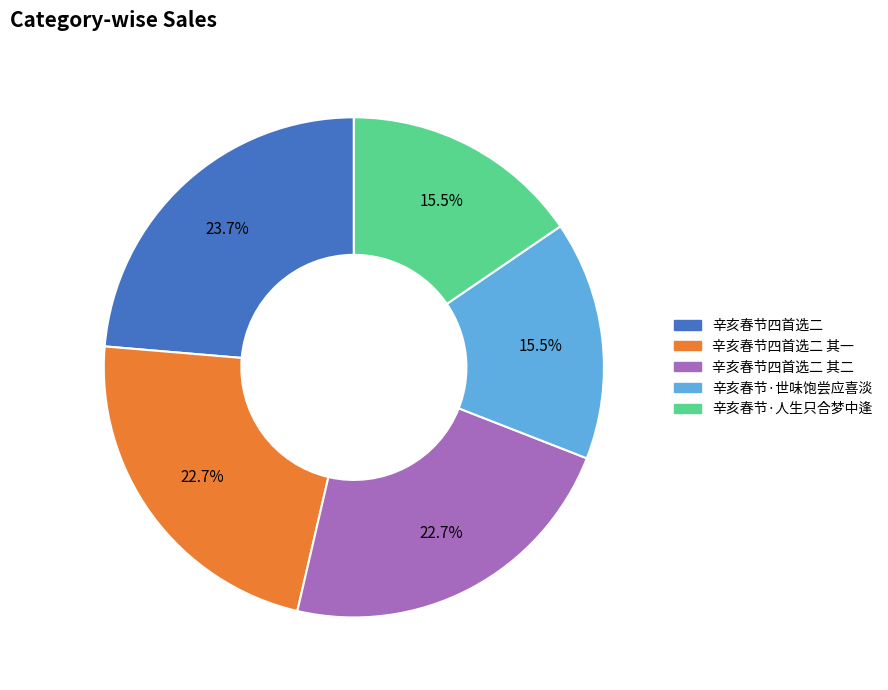

Does any single category account for the majority?

No